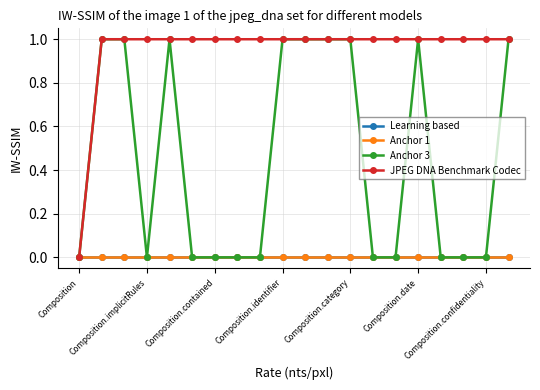

Is this an area chart (filled region under the line)?

No